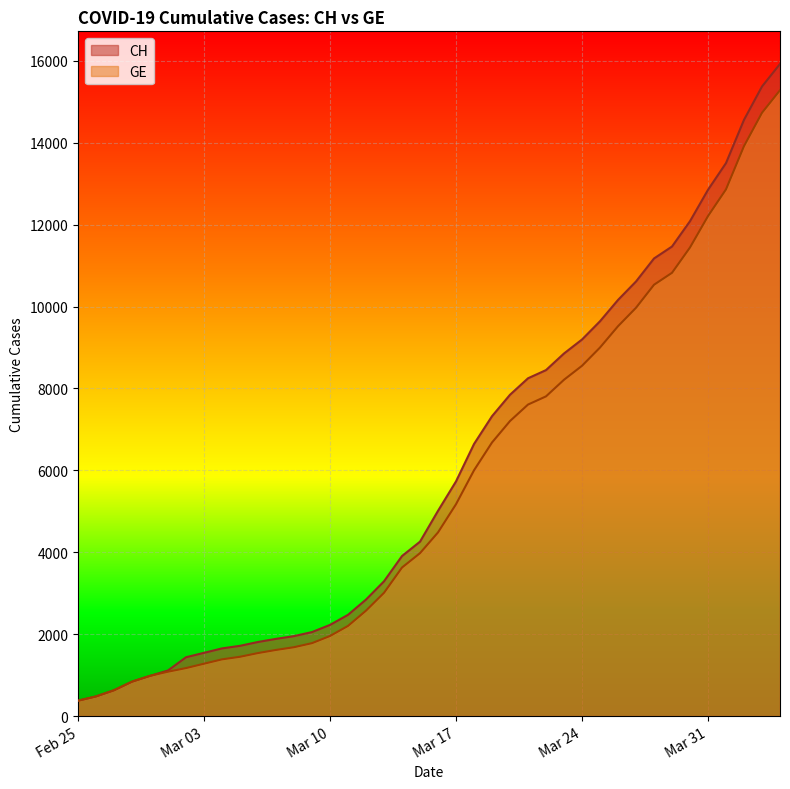

Read the CH value at 2020-03-07.

1885